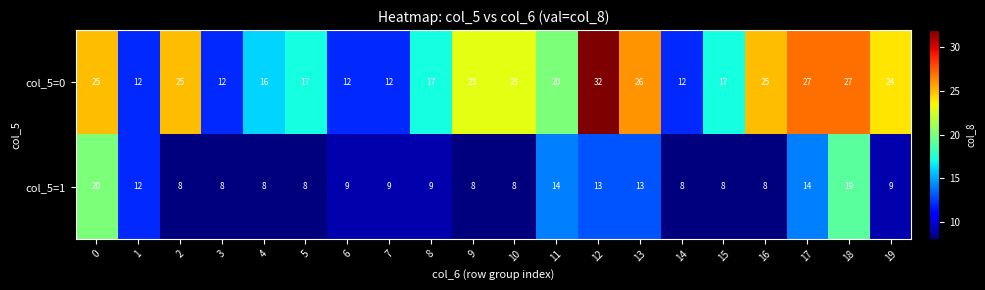

Count the number of data series in this chart.

2